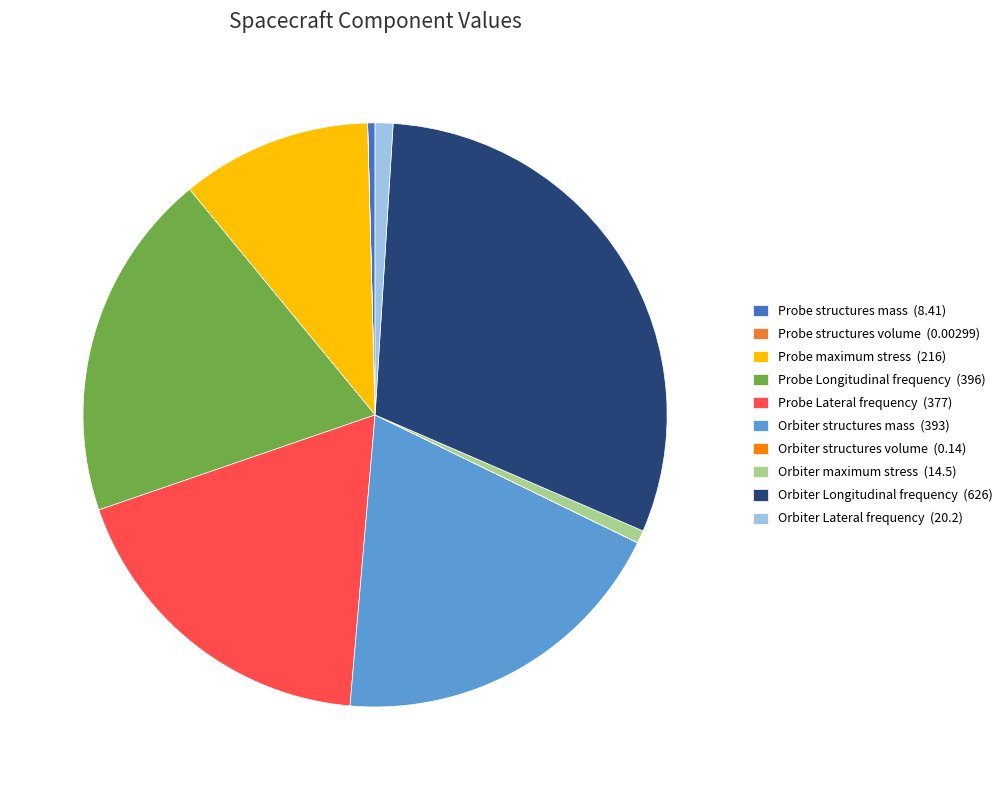

Is there any slice that represents more than half of the pie?

No